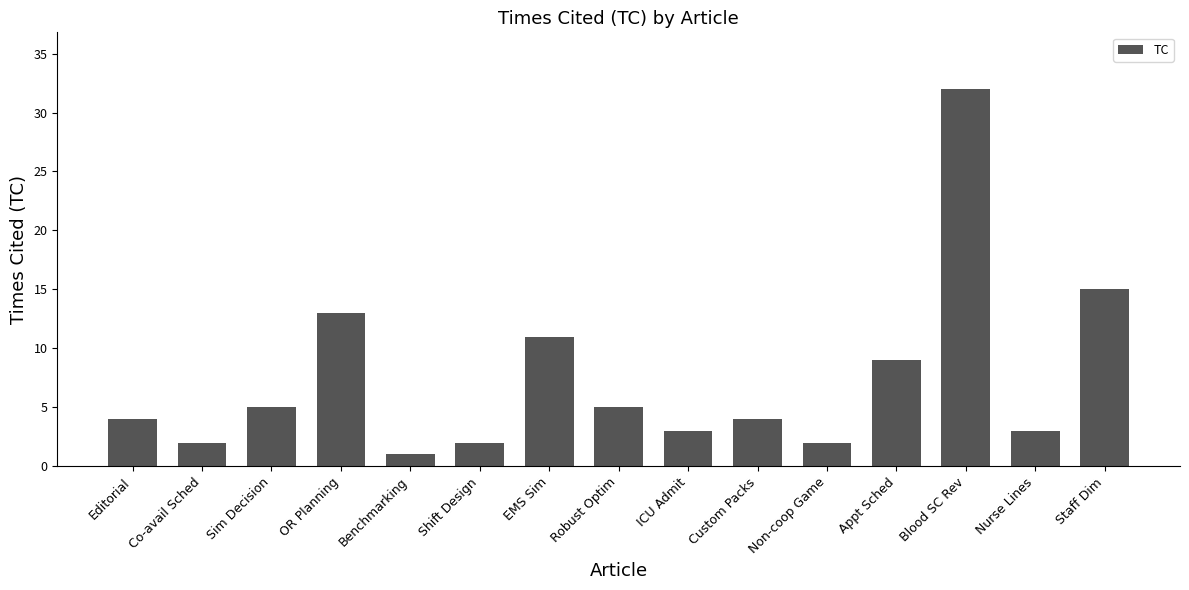

What is the average value?

7